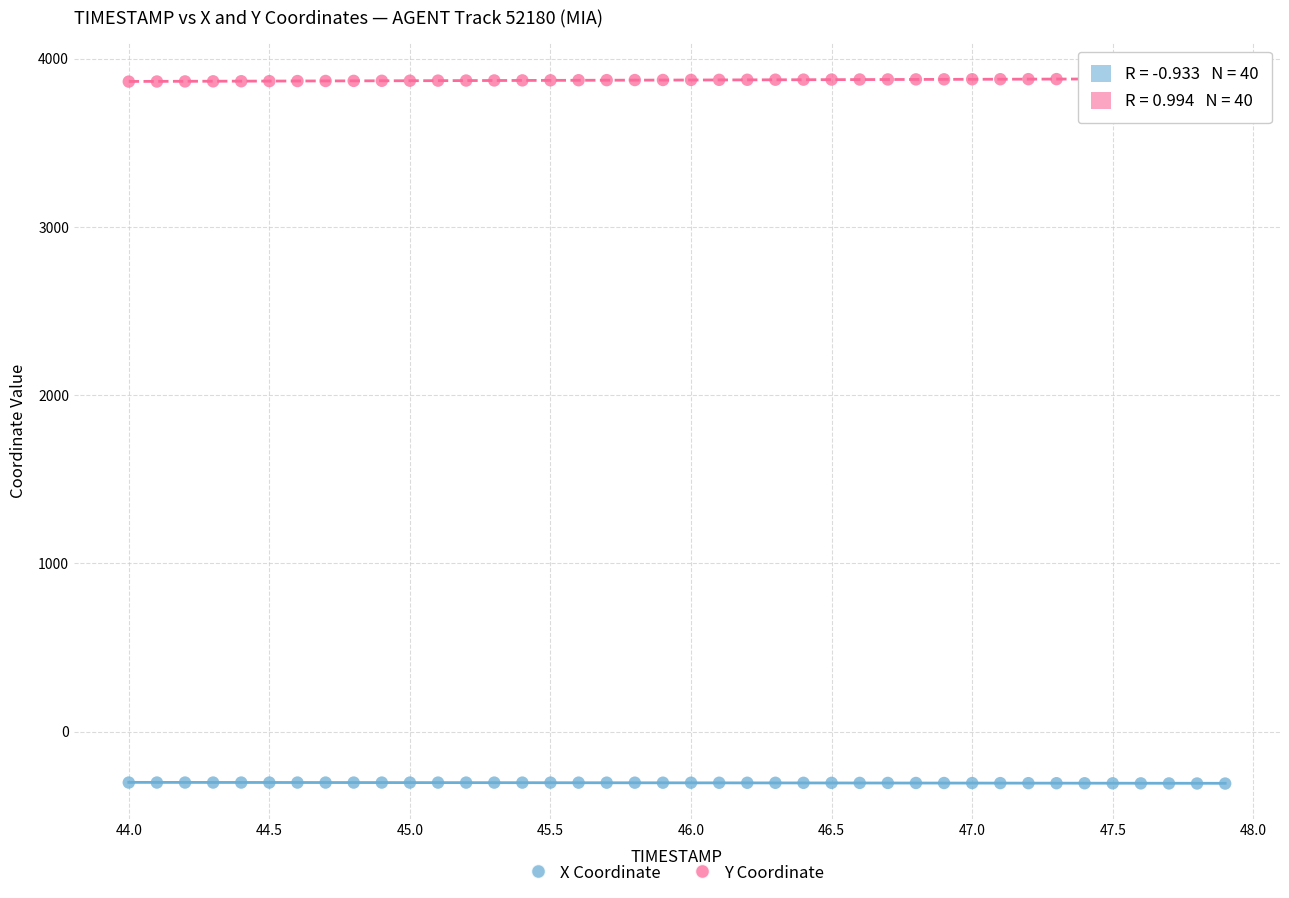

What are all the series names shown in the legend?

X Coordinate, Y Coordinate